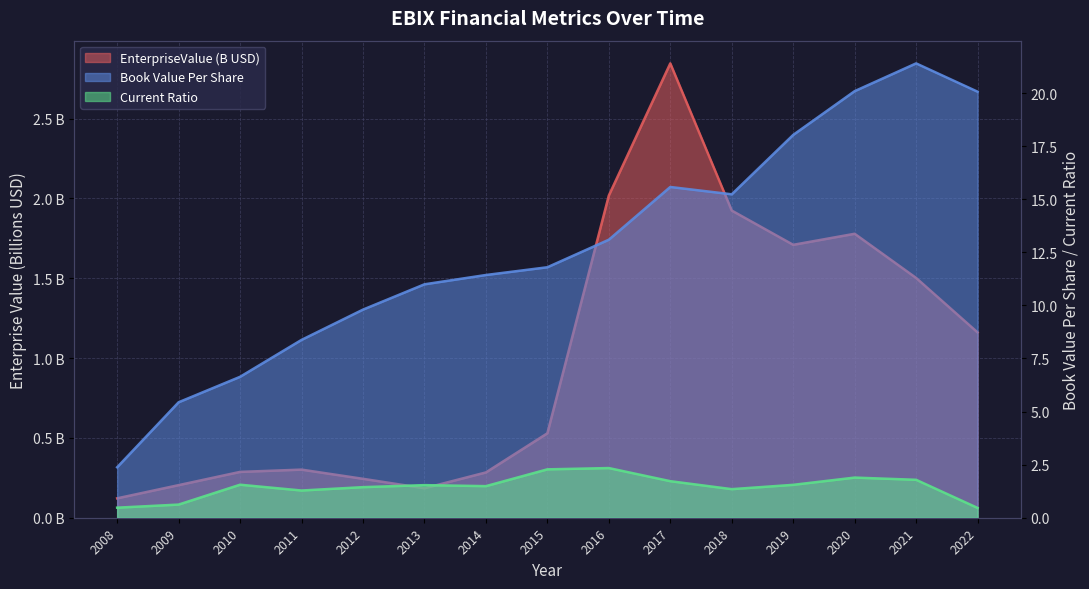

What is the value of the bookValuePerShare point at the 8th from the left?

11.8